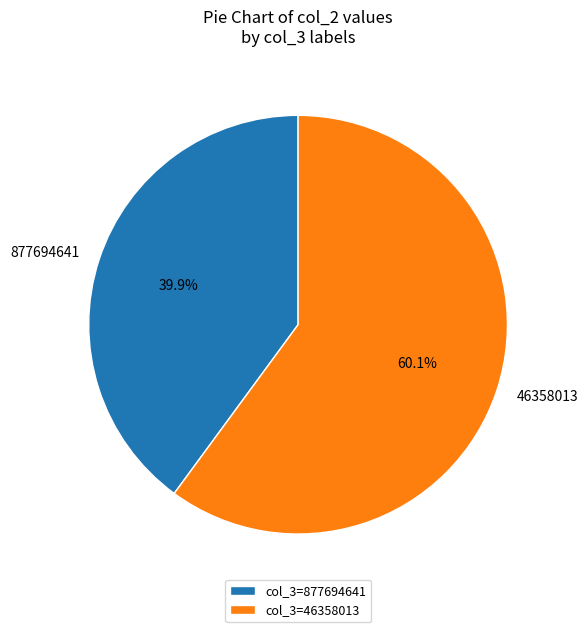

True or false: 877694641 accounts for 40% of the total.

True